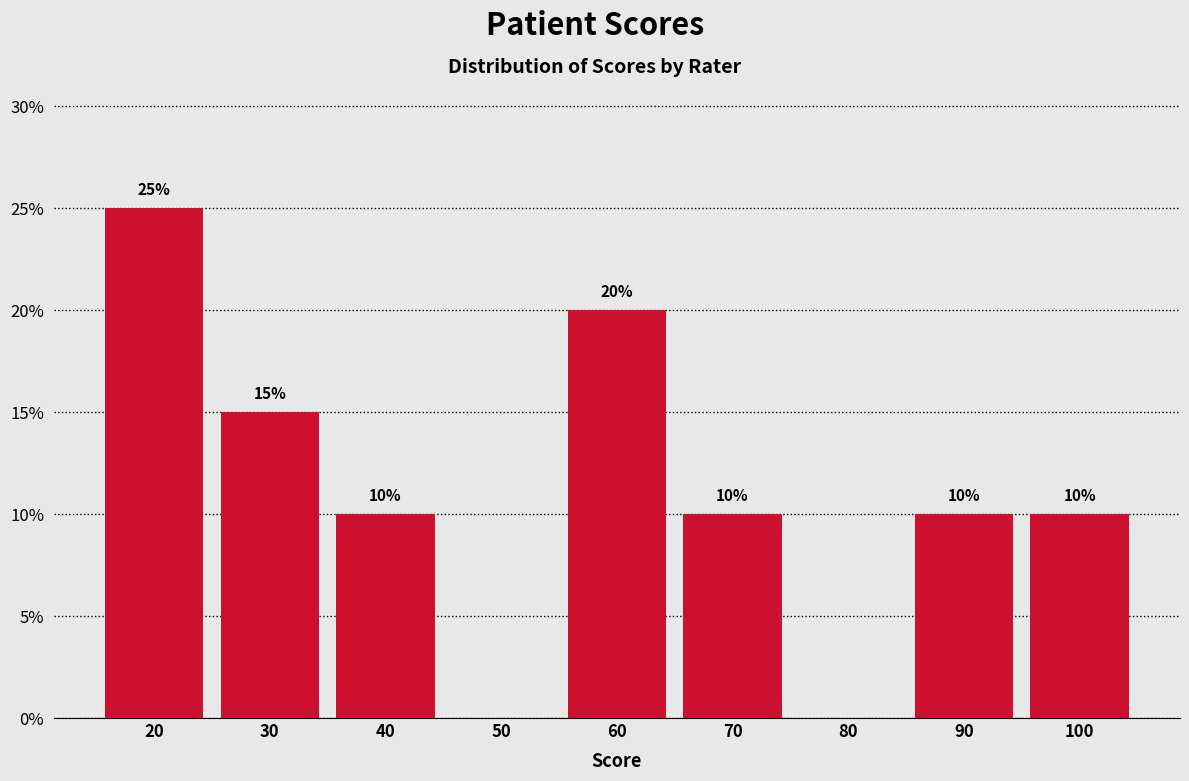

Over which range of the x-axis is the bar tallest?

15 to 25